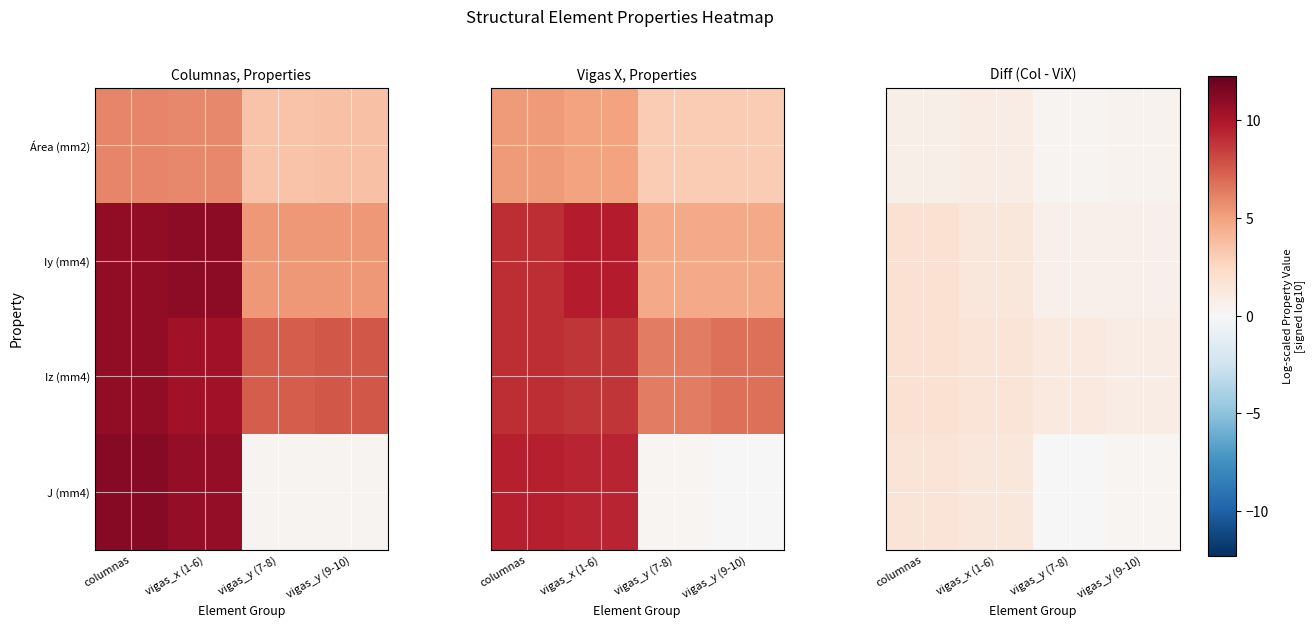

What is the total value across all series at vigas_y (9-10)?

2.1